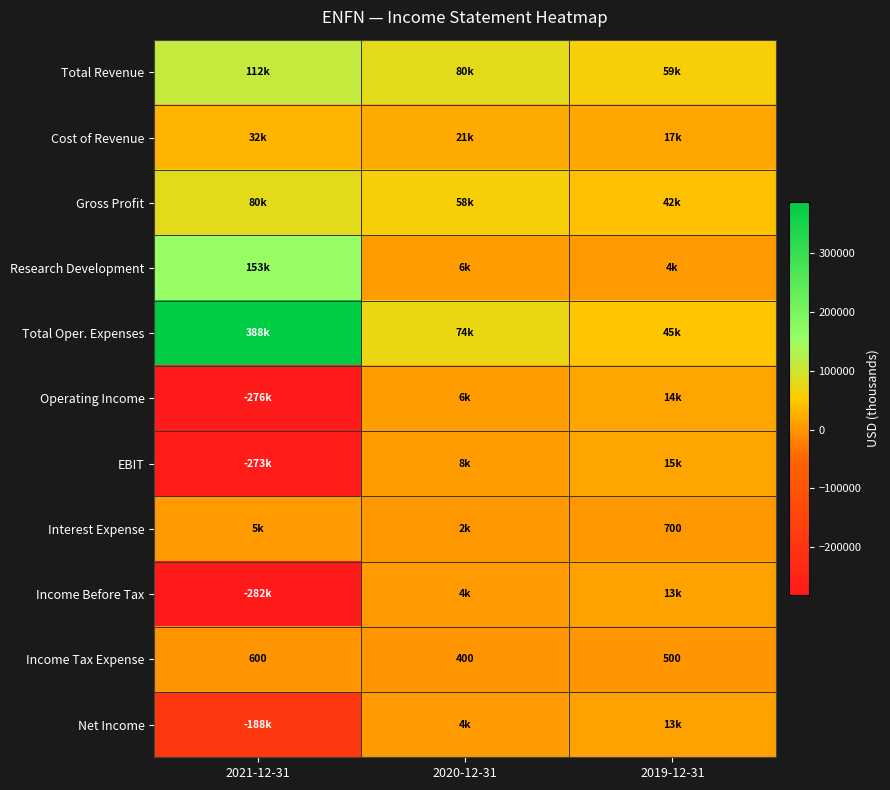

At which label does Income Tax Expense reach its minimum?

2020-12-31